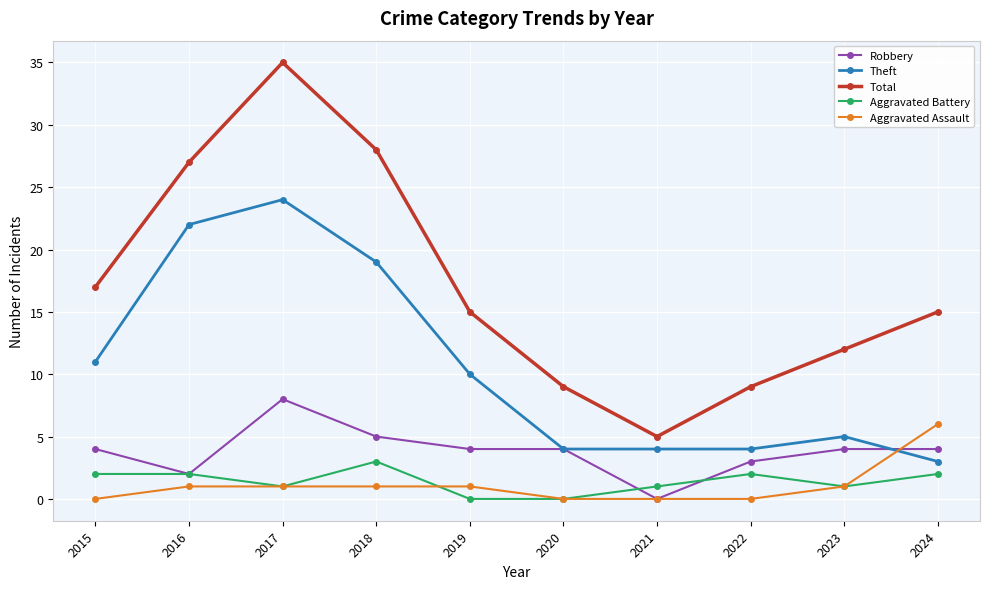

Does the chart have visible grid lines?

Yes